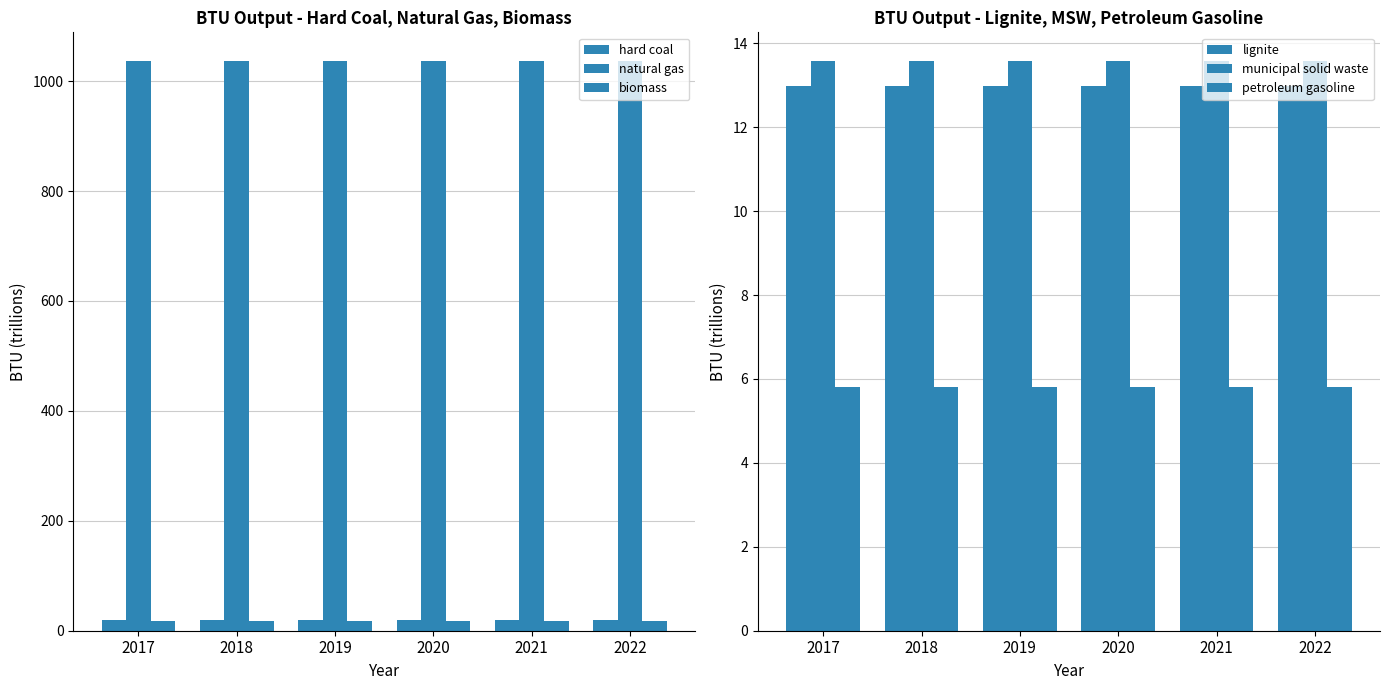

List the labels in order of natural gas value, smallest first.

2017, 2018, 2019, 2020, 2021, 2022